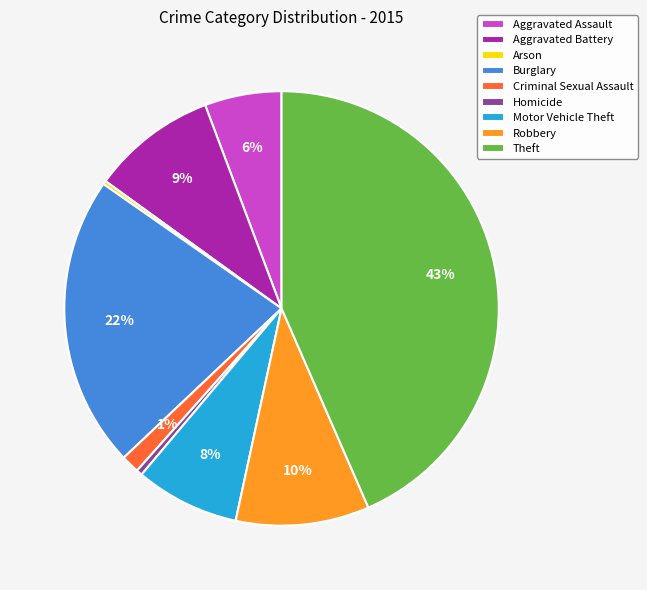

Which slice is the largest?

Theft